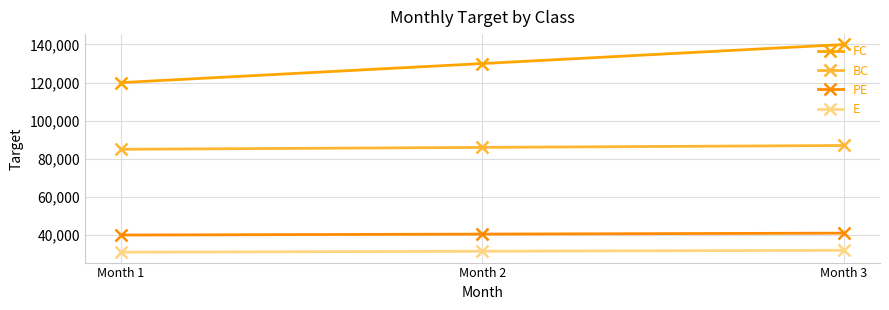

What is the greatest value displayed?

140000